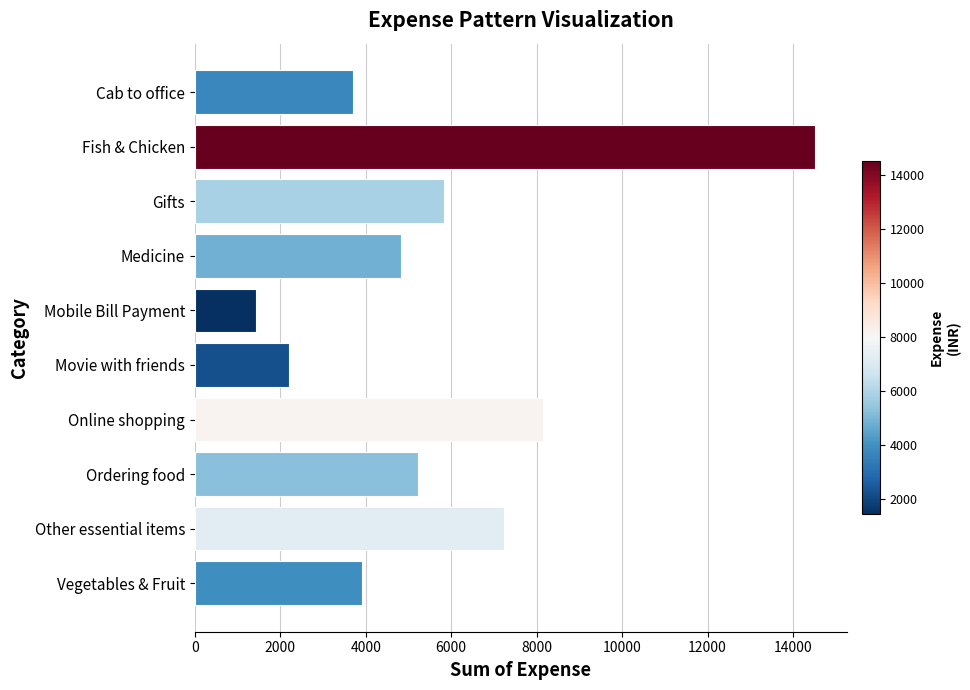

How many data points does each series have?

10